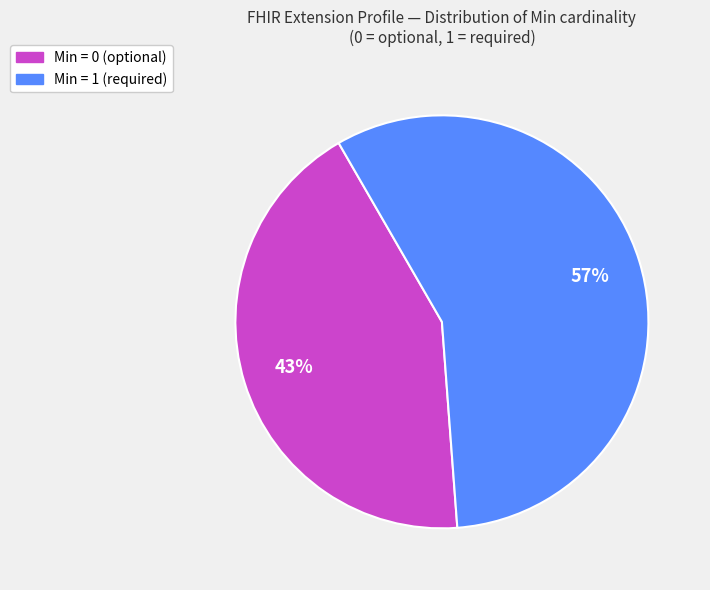

Is there any slice that represents more than half of the pie?

Yes